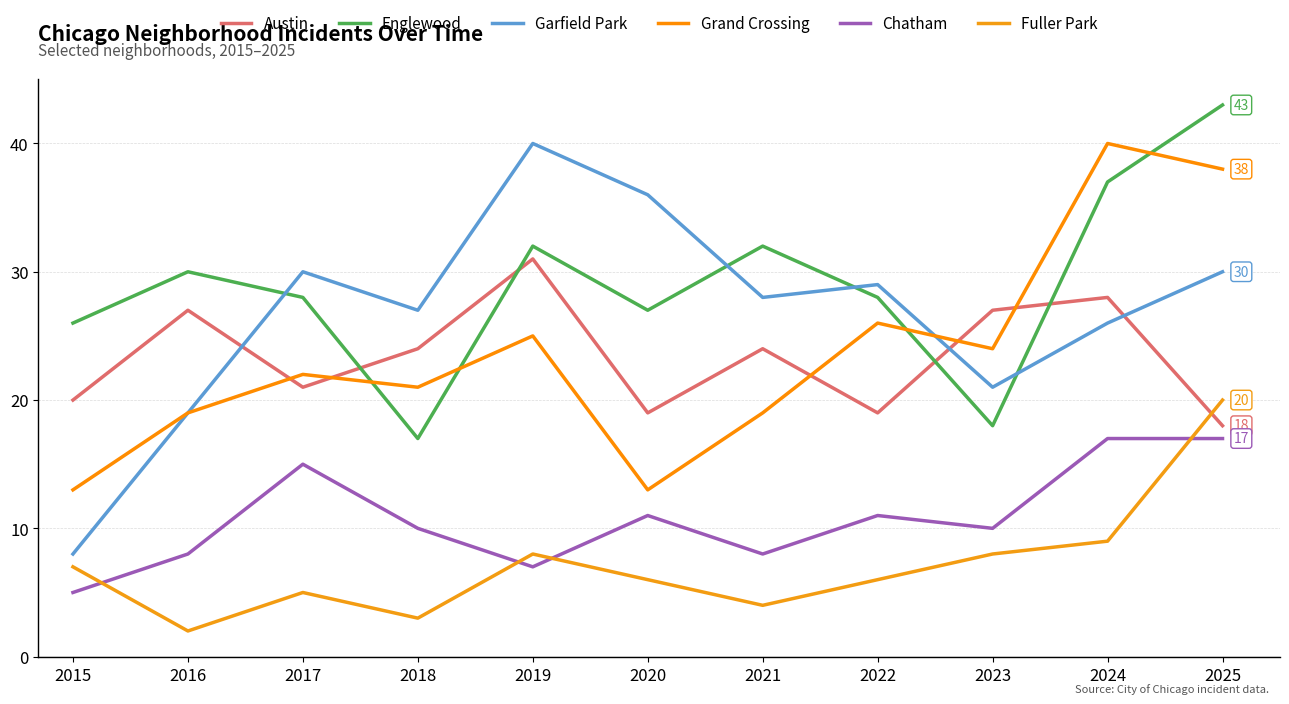

Which label corresponds to the smallest value in the chart?

2016